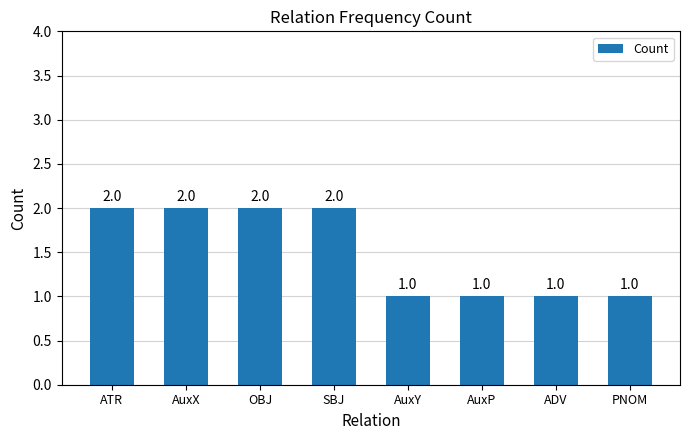

Count the number of categories in the chart.

8